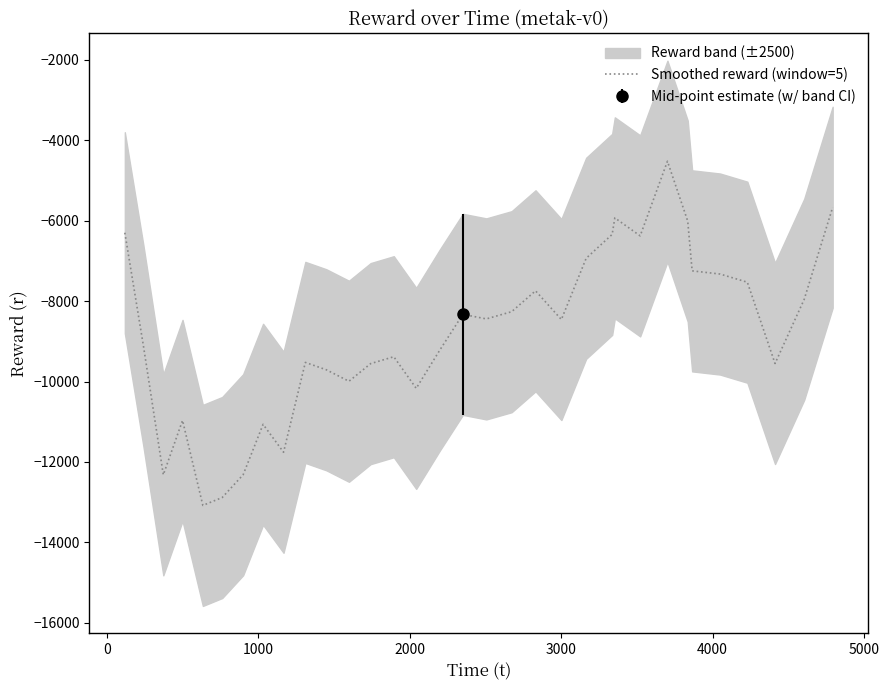

Is this an area chart (filled region under the line)?

No